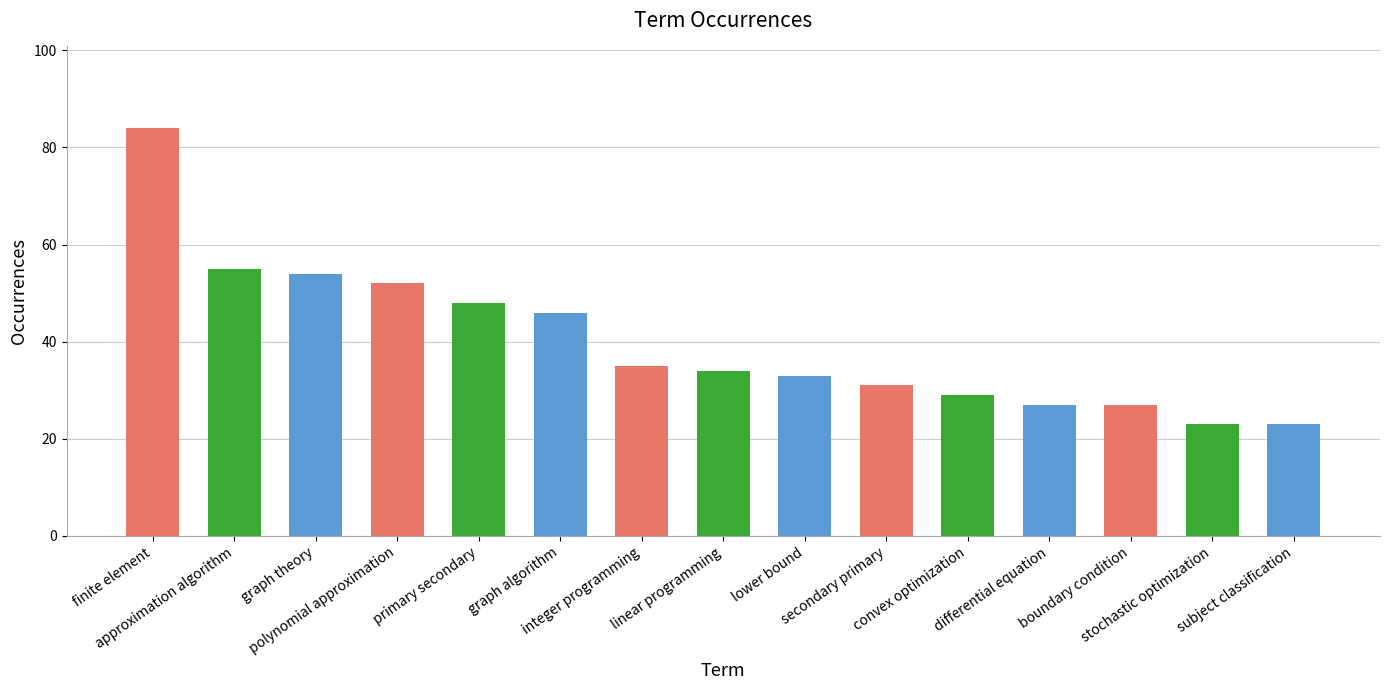

What is the sum of all values?

601